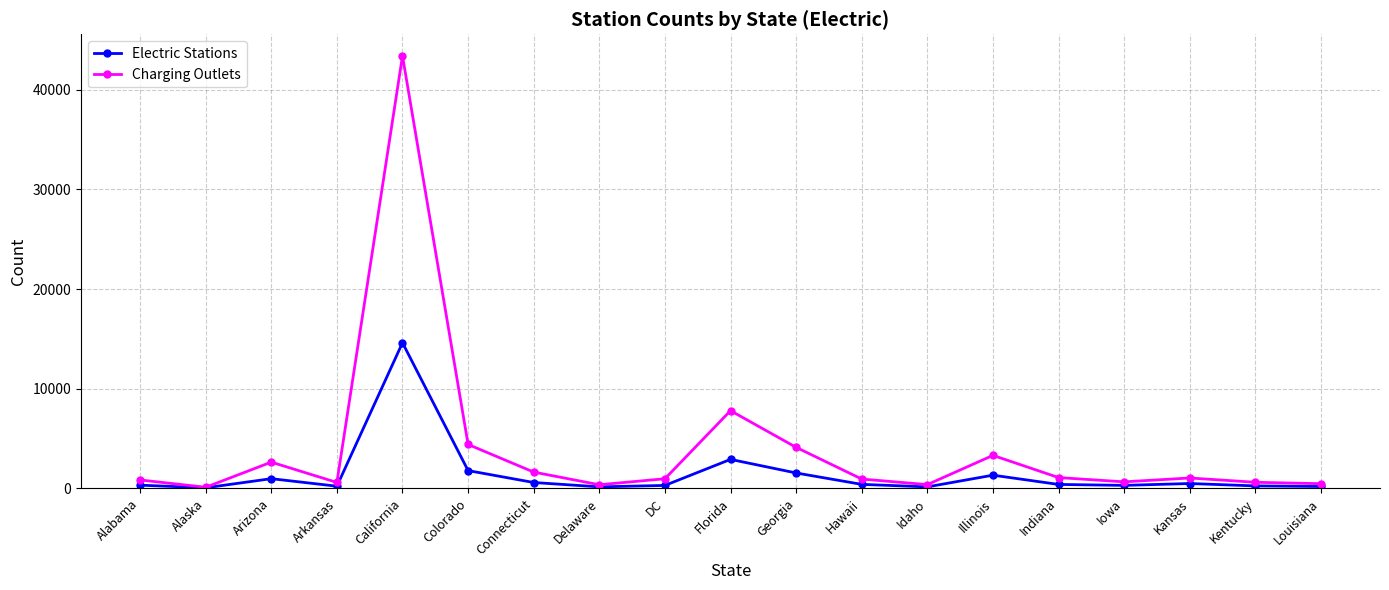

List the series in order of their overall mean, highest first.

Charging Outlets, Electric Stations